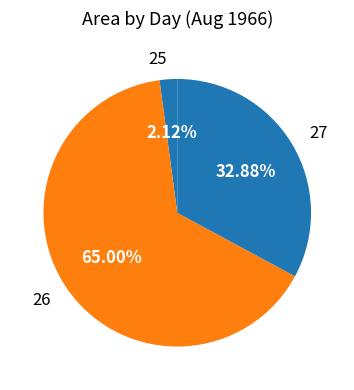

Combined, do 26 and 27 account for over 50%?

Yes